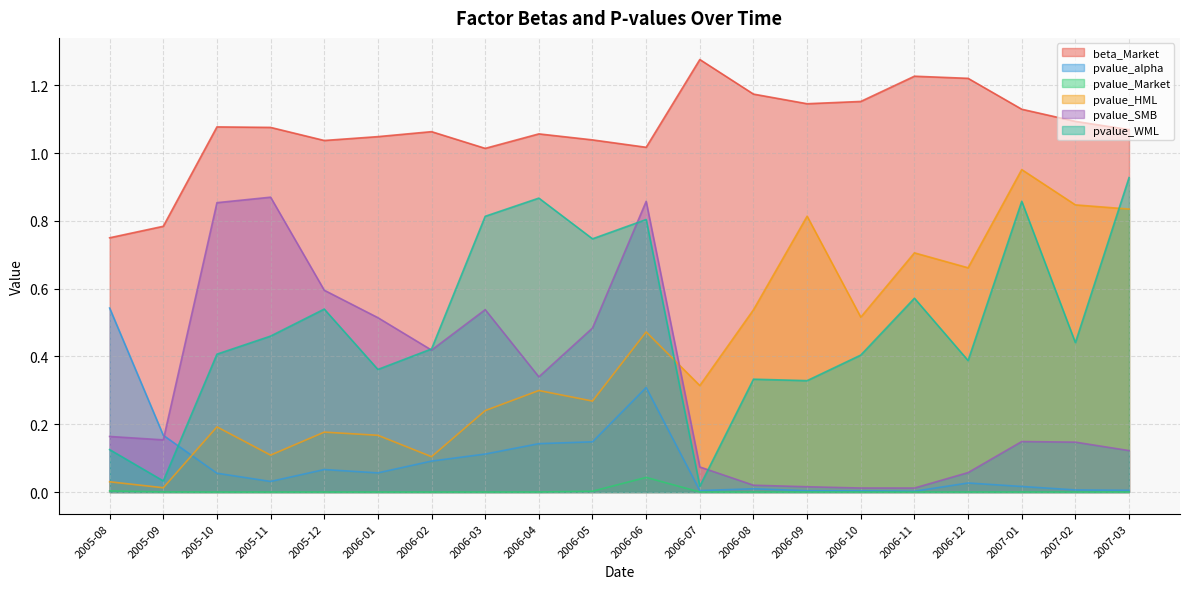

After their last crossing, which series has the higher values: pvalue_SMB or pvalue_WML?

pvalue_WML